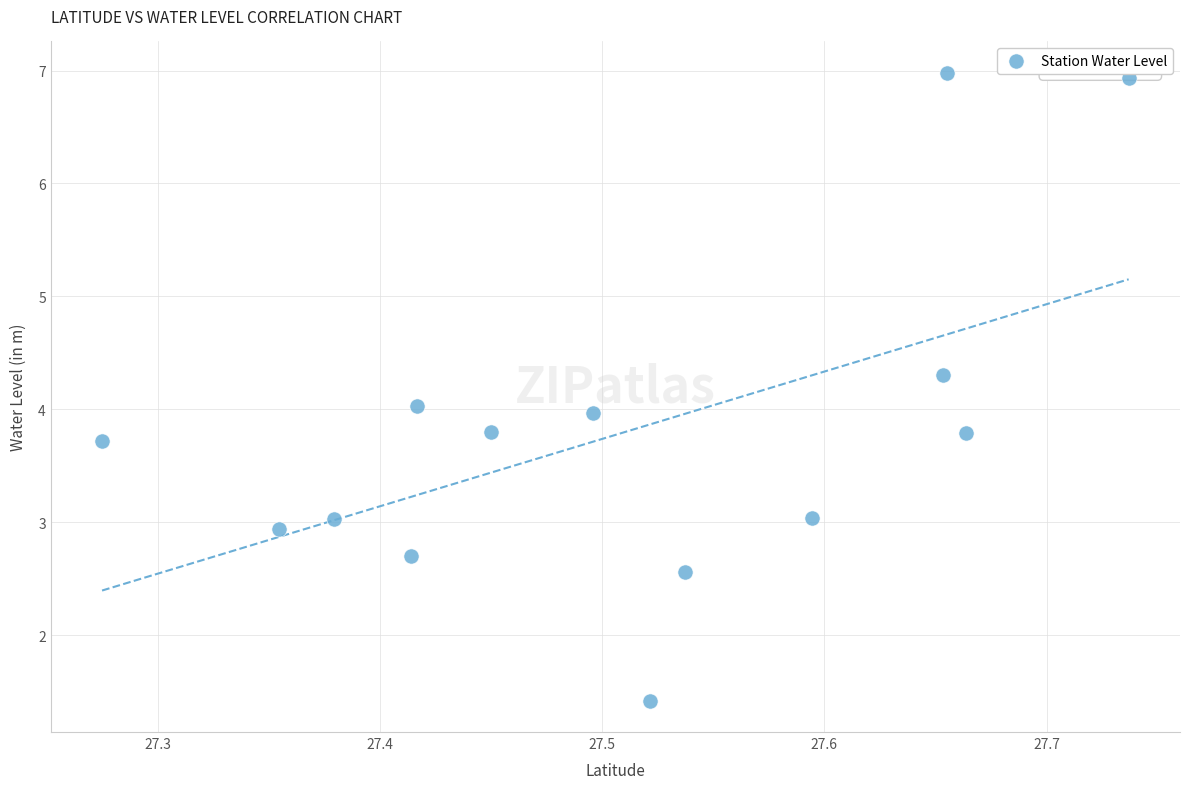

What is the range of X values (max minus min)?

0.5